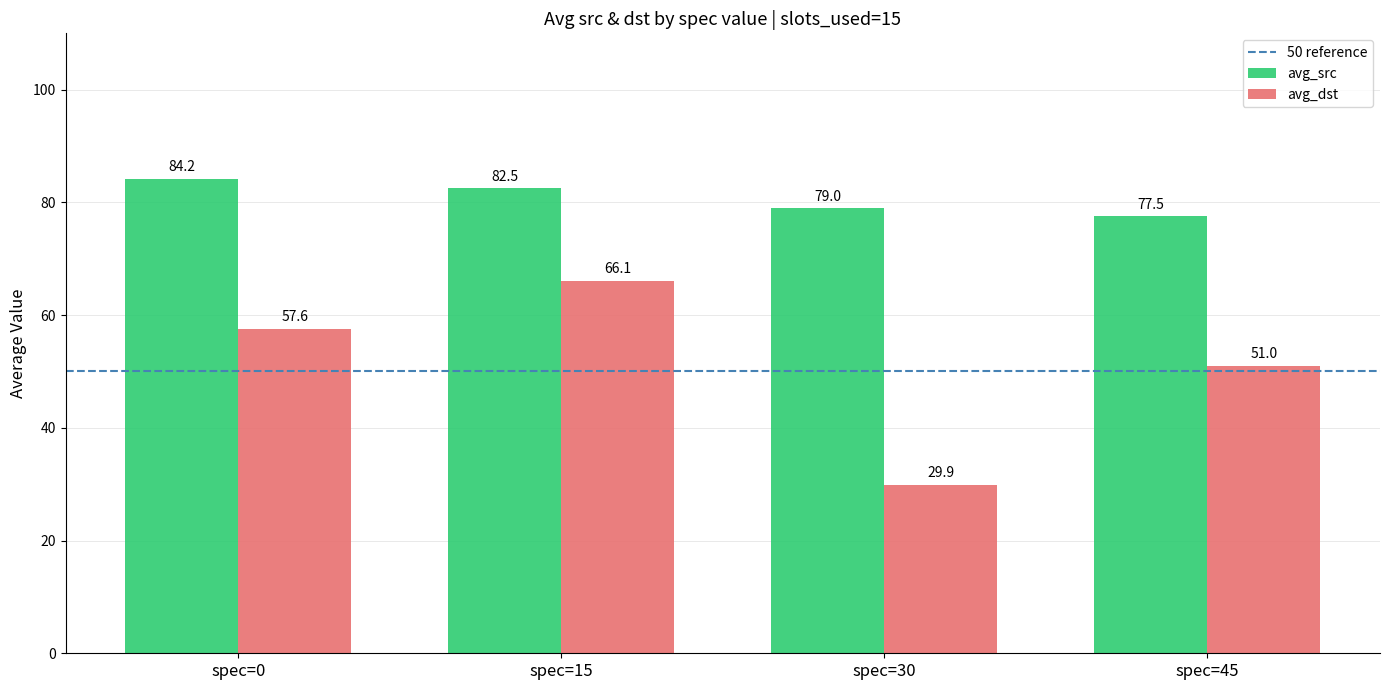

Which series has the largest total across all categories?

avg_src